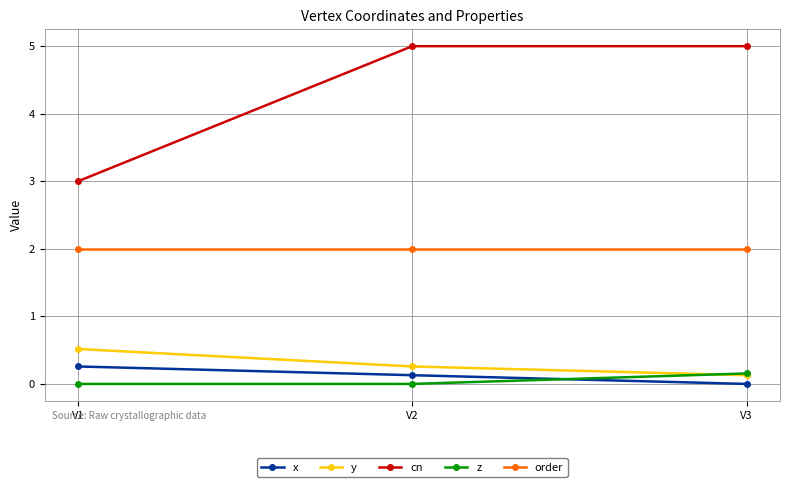

Is it true that y equals 0.8 at V1?

False